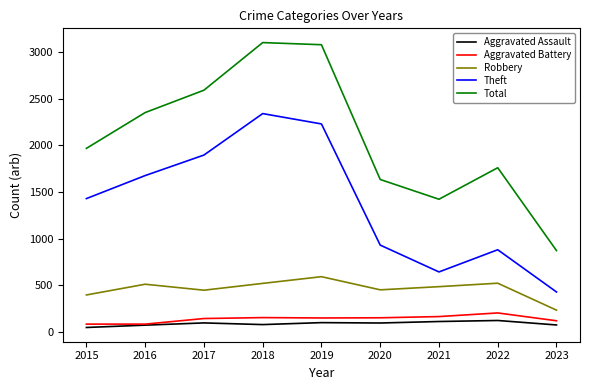

What is the lowest value of the Aggravated Battery series?

82